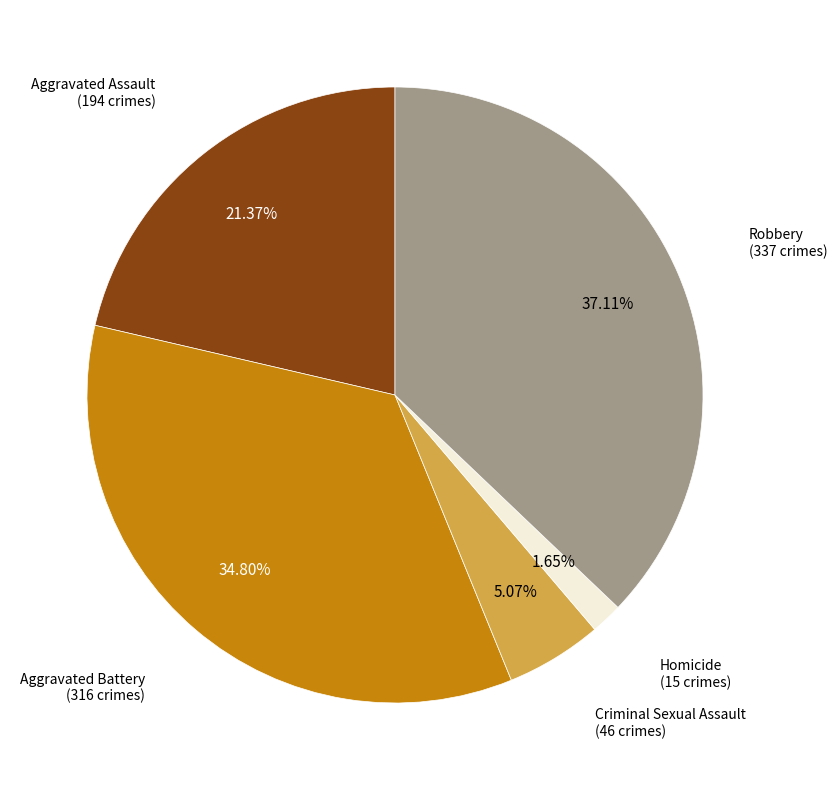

Is there a majority slice in this chart?

No